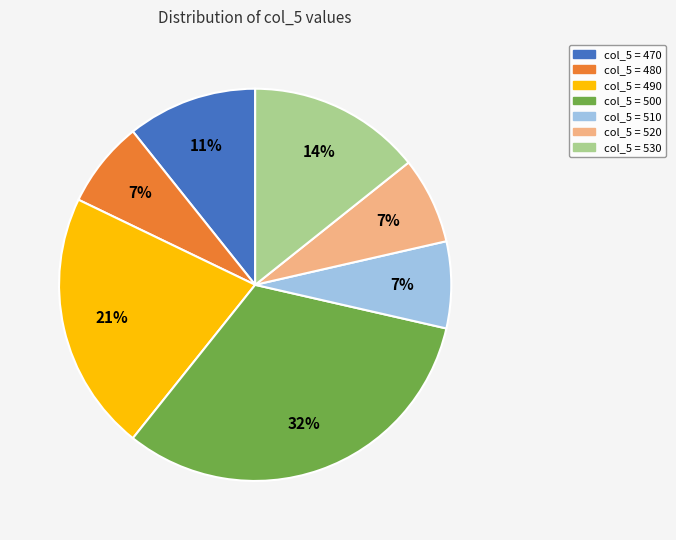

To the nearest percent, what is the average slice percentage?

14%